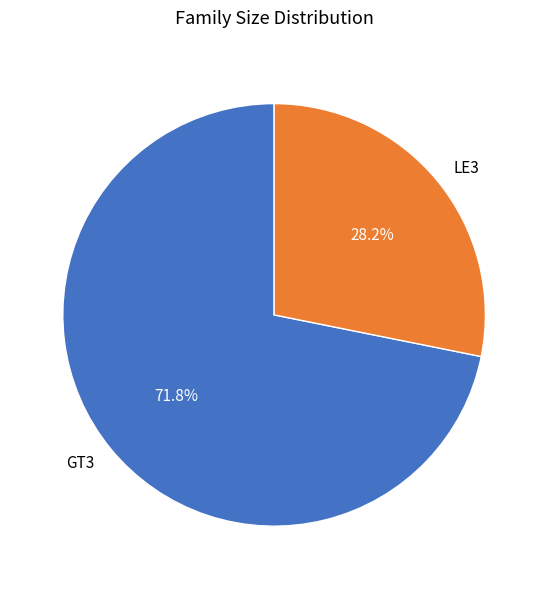

How many segments does this pie chart have?

2